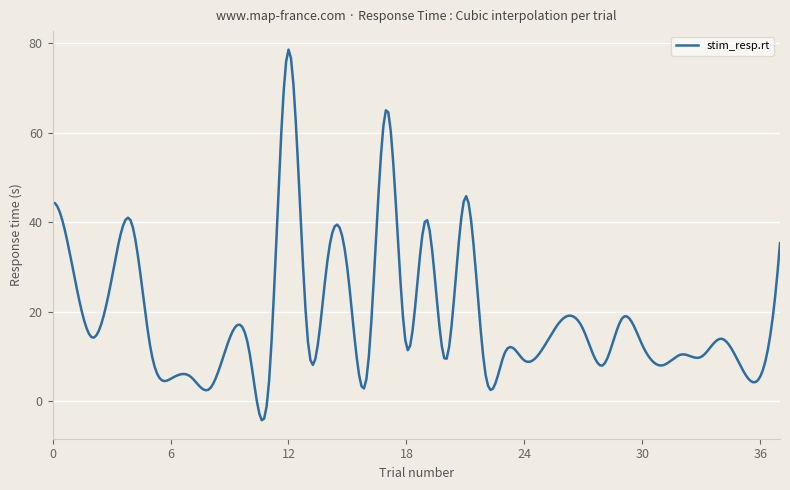

What is the minimum value shown in the chart?

-4.3